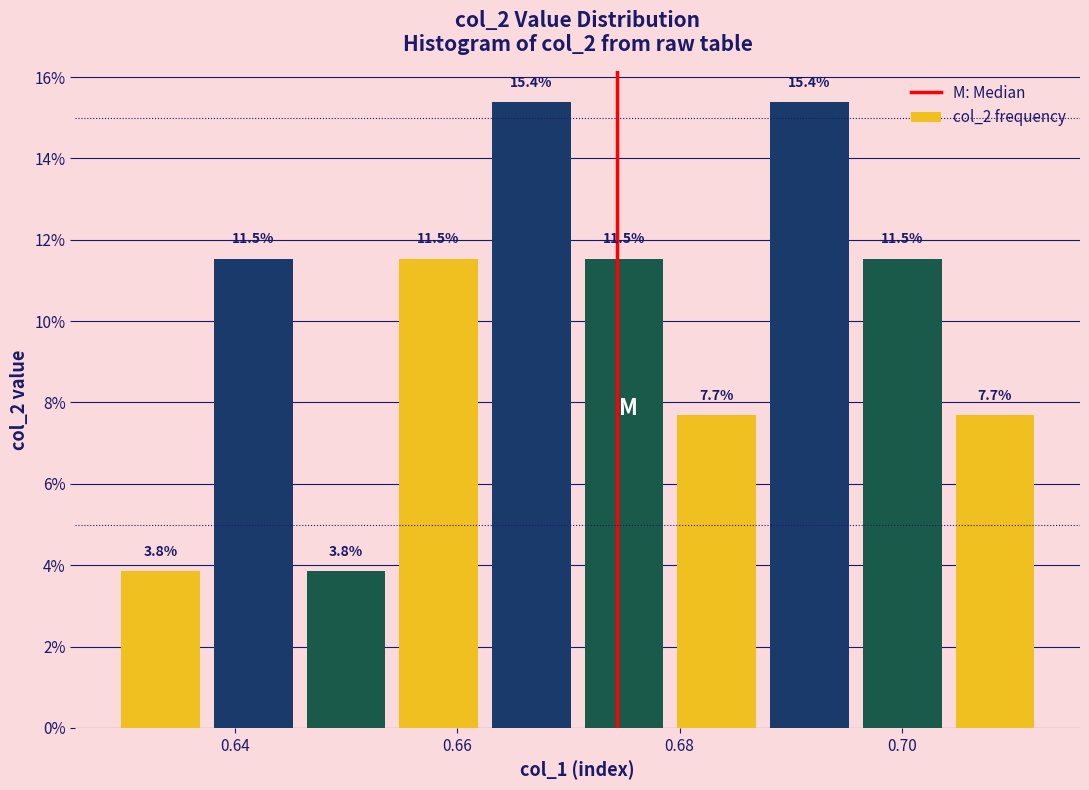

Reading left to right, transcribe this chart: for each bar, give the range it covers on the x-axis and its height. The bar edges are not printed on the chart, so give them approximately, as read against the axis.

0.630 to 0.638: 3.8
0.638 to 0.646: 11.5
0.646 to 0.654: 3.8
0.654 to 0.662: 11.5
0.662 to 0.670: 15.4
0.670 to 0.680: 11.5
0.680 to 0.688: 7.7
0.688 to 0.696: 15.4
0.696 to 0.704: 11.5
0.704 to 0.712: 7.7